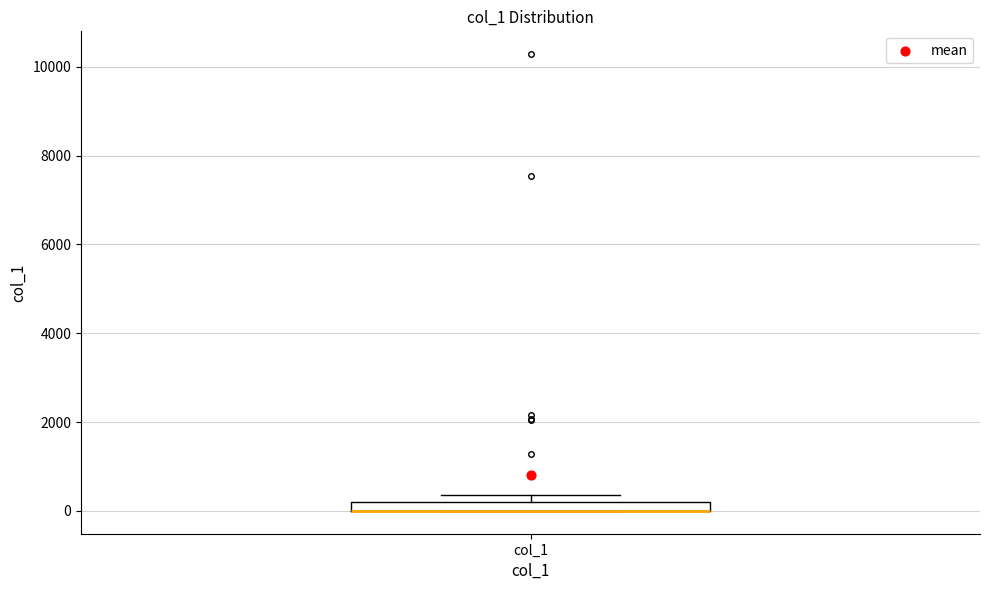

Where is the lower edge of the box for col_1 on the y-axis? The values are not printed on the chart, so give them approximately, as read against the axis.

0